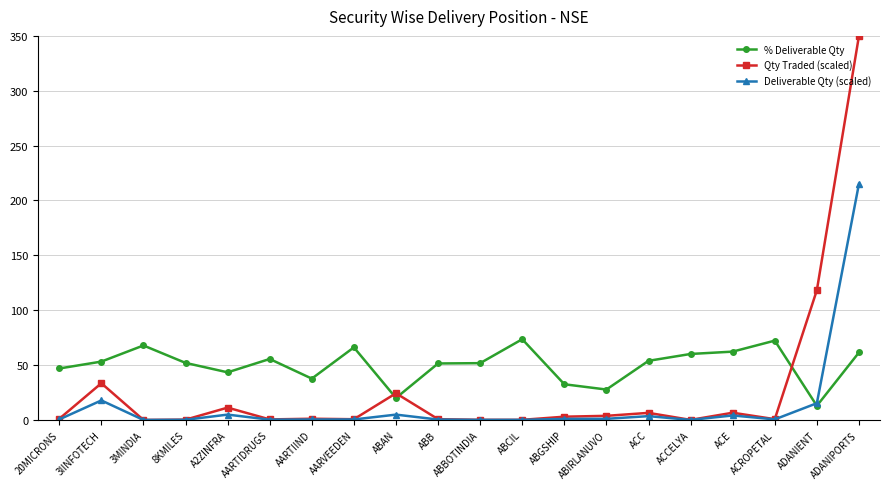

Which series has the largest total across all categories?

% Deliverable Qty